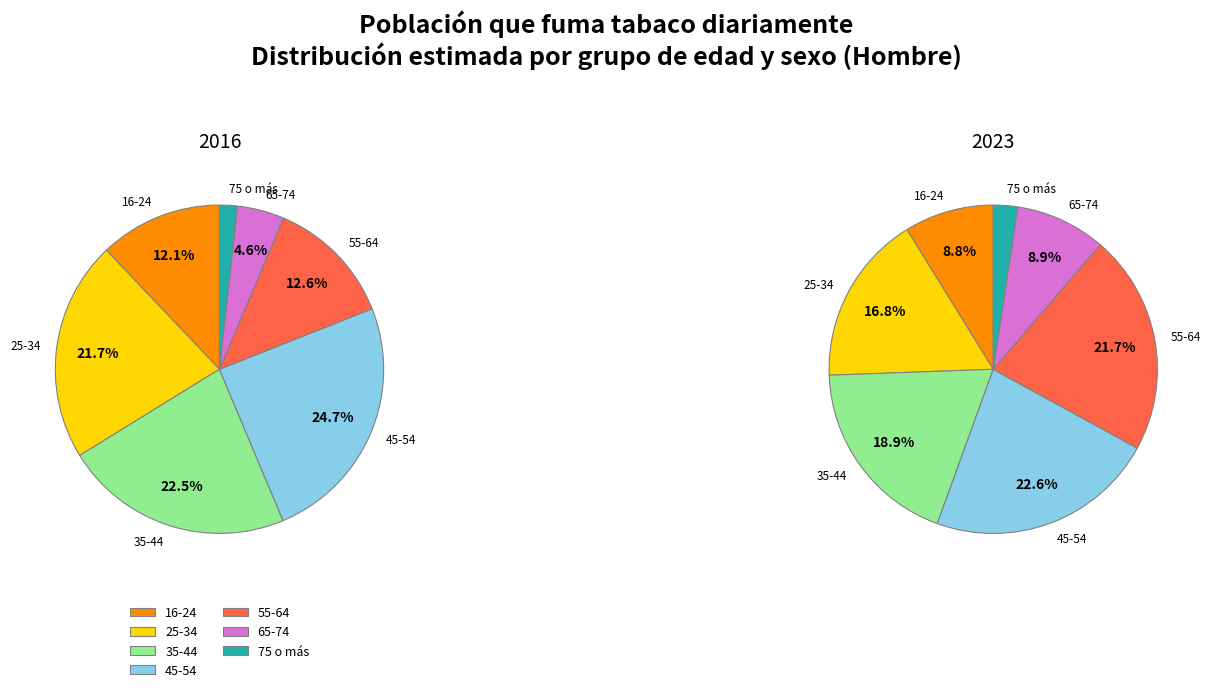

To the nearest percent, what is the combined percentage of 25-34 and 16-24?

34%